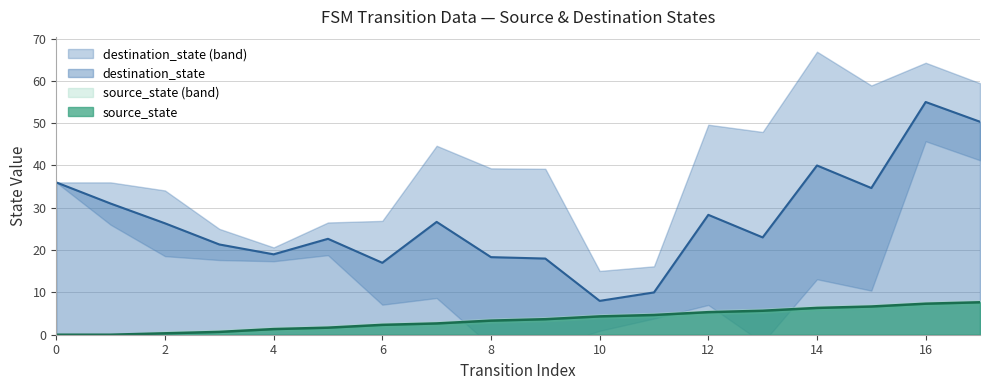

Reading left to right, extract all data points from this chart.

0=0.0	1=0.0	2=0.3	3=0.7	4=1.3	5=1.7	6=2.3	7=2.7	8=3.3	9=3.7	10=4.3	11=4.7	12=5.3	13=5.7	14=6.3	15=6.7	16=7.3	17=7.7